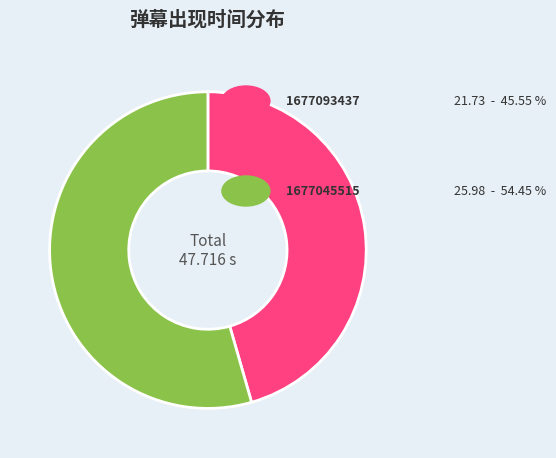

Is there any slice that represents more than half of the pie?

Yes